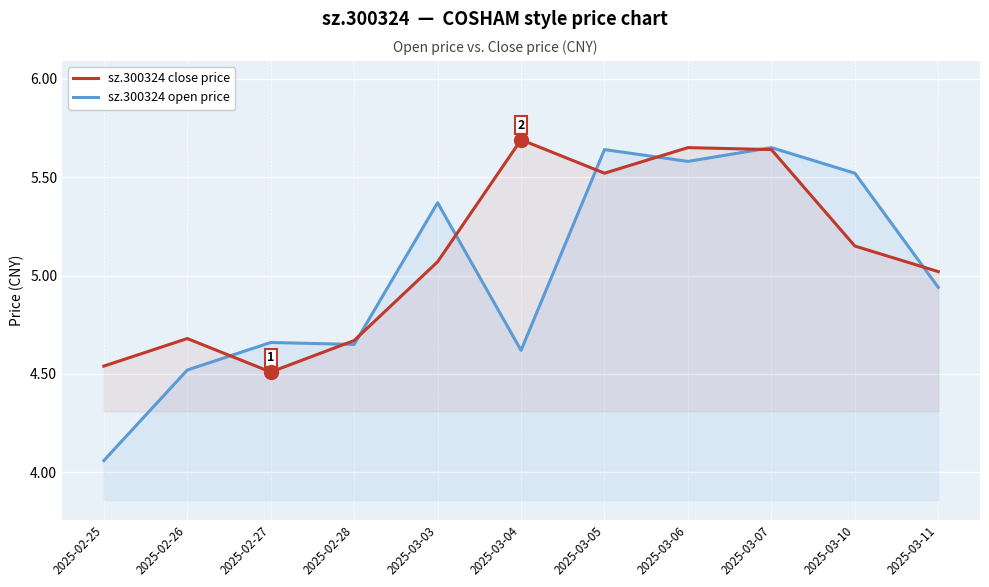

Which series has the largest total across all categories?

sz.300324 close price